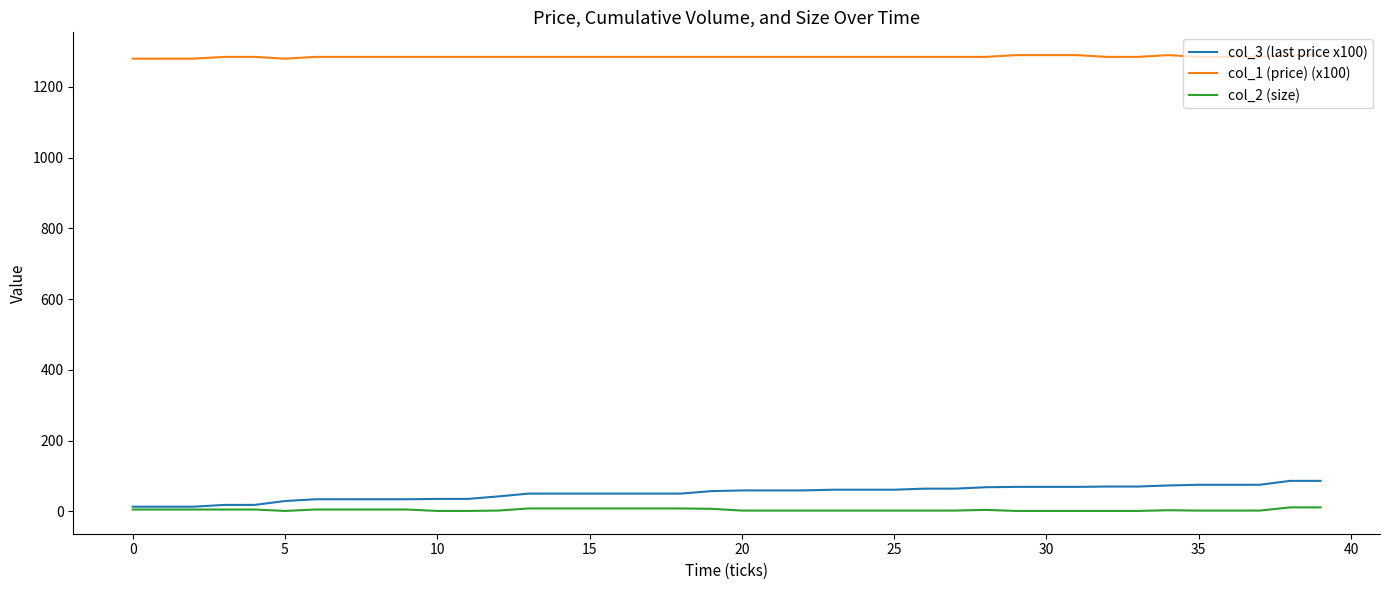

What is the maximum value shown in the chart?

1290